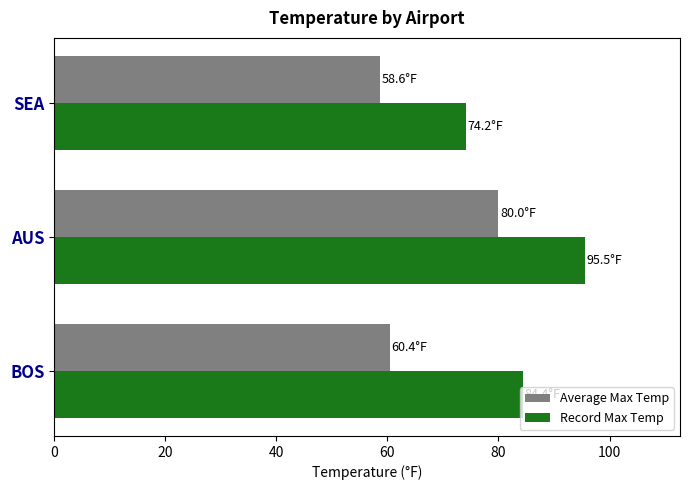

Which series has the largest total across all categories?

Record Max Temp